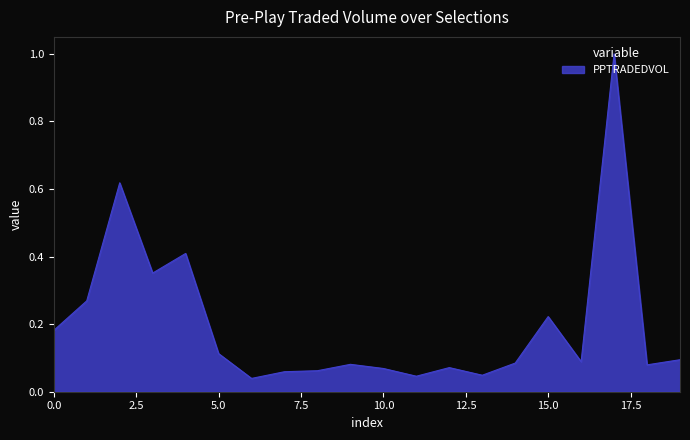

What is the maximum value shown in the chart?

1.0